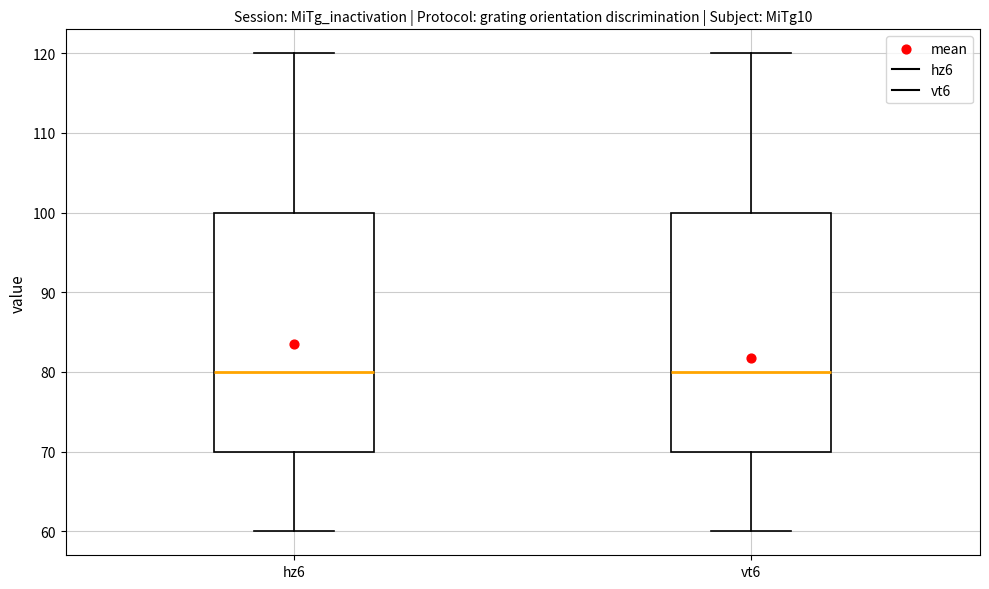

Reading left to right, transcribe this box plot: for each box, give where its median line is, the range the box spans, and where its two whiskers end, as read against the y-axis. The values are not printed on the chart, so give them approximately, as read against the axis.

hz6: median 80, box 70 to 100, whiskers 60 to 120
vt6: median 80, box 70 to 100, whiskers 60 to 120